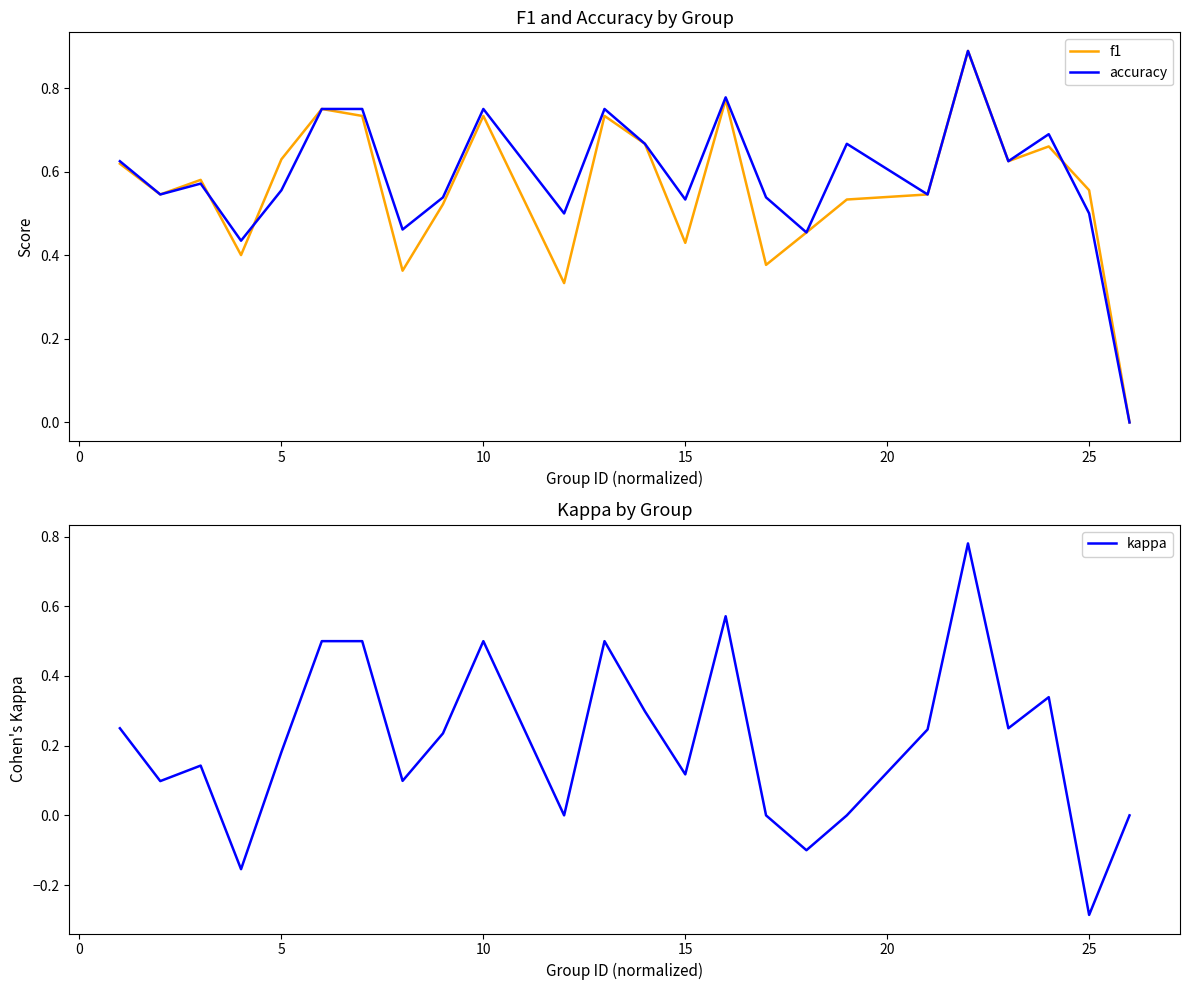

What is the difference between the second highest and second lowest values in the kappa series?

0.7